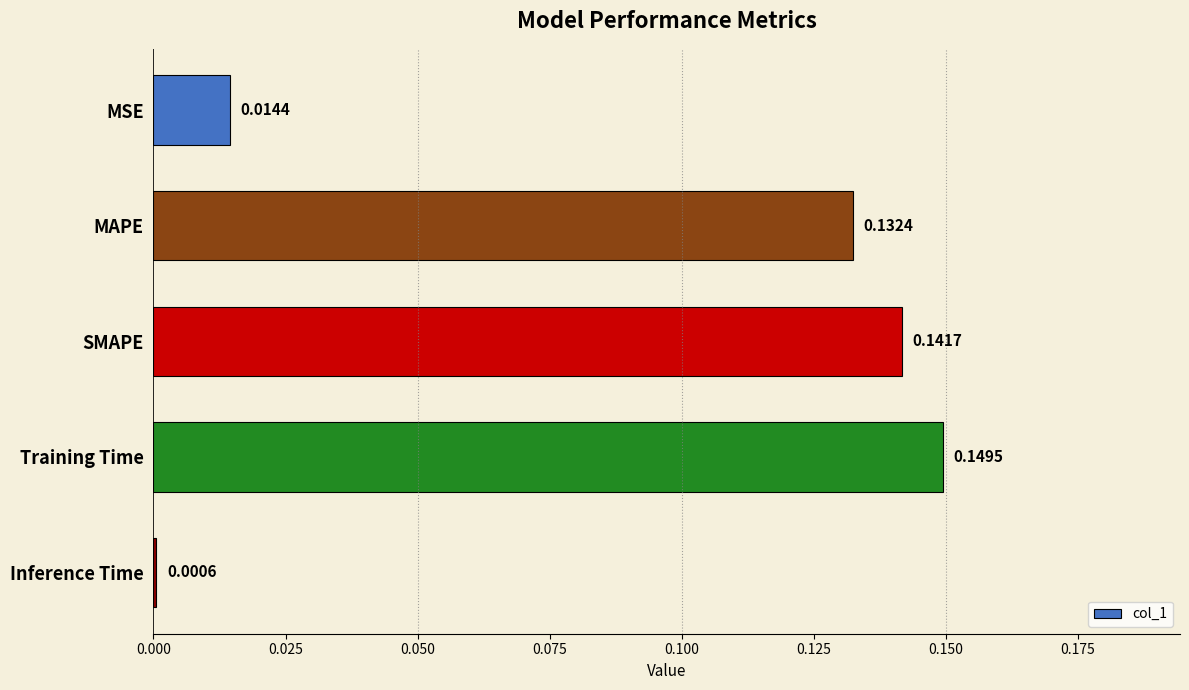

At which category does the chart reach its peak across all series?

Training Time